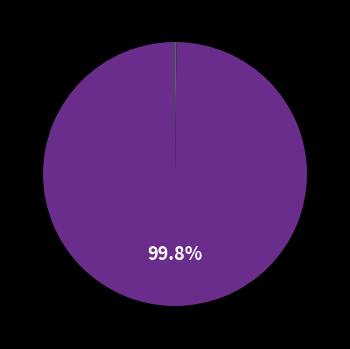

Does any single category account for the majority?

Yes